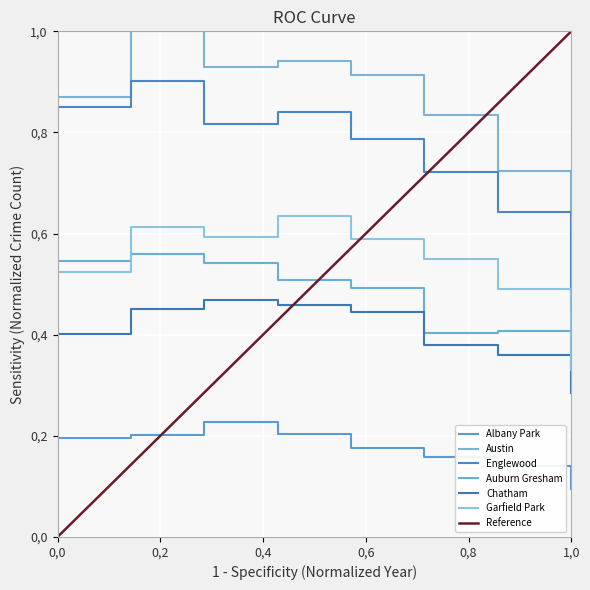

List the labels in order of Chatham value, largest first.

2017, 2018, 2016, 2019, 2015, 2020, 2021, 2022